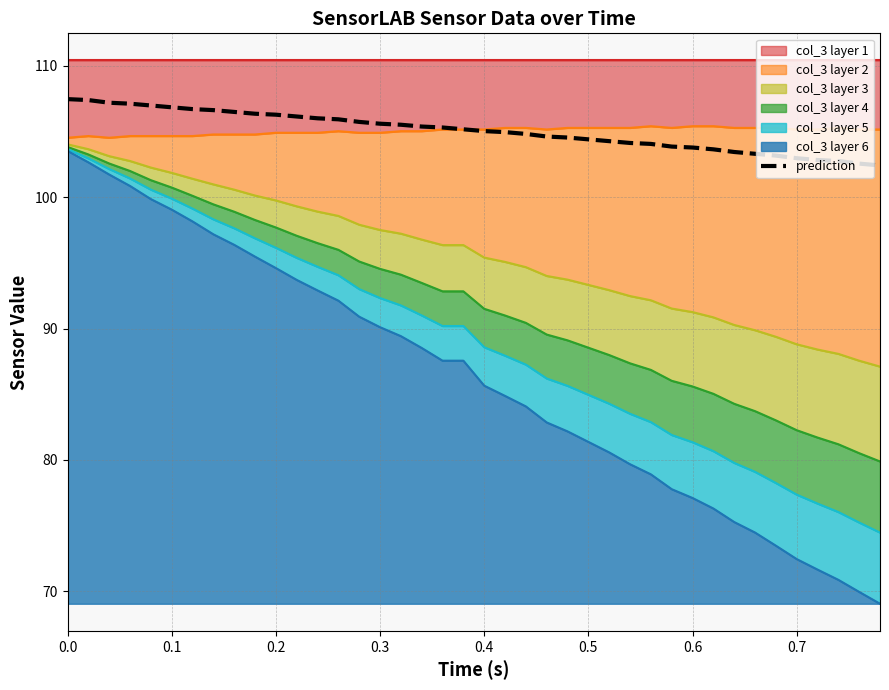

What is the difference between the second highest and minimum values?

5.0